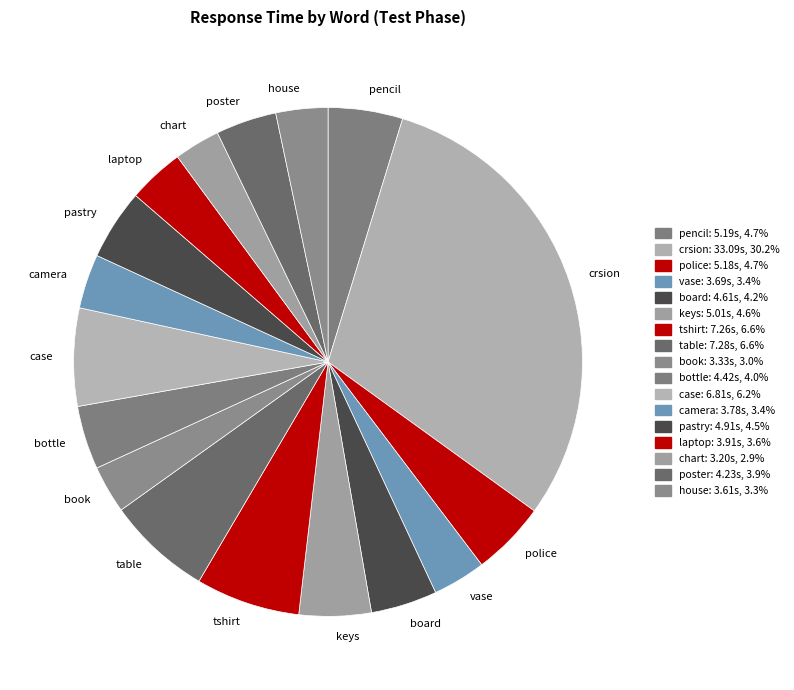

Count the number of slices in the pie.

17